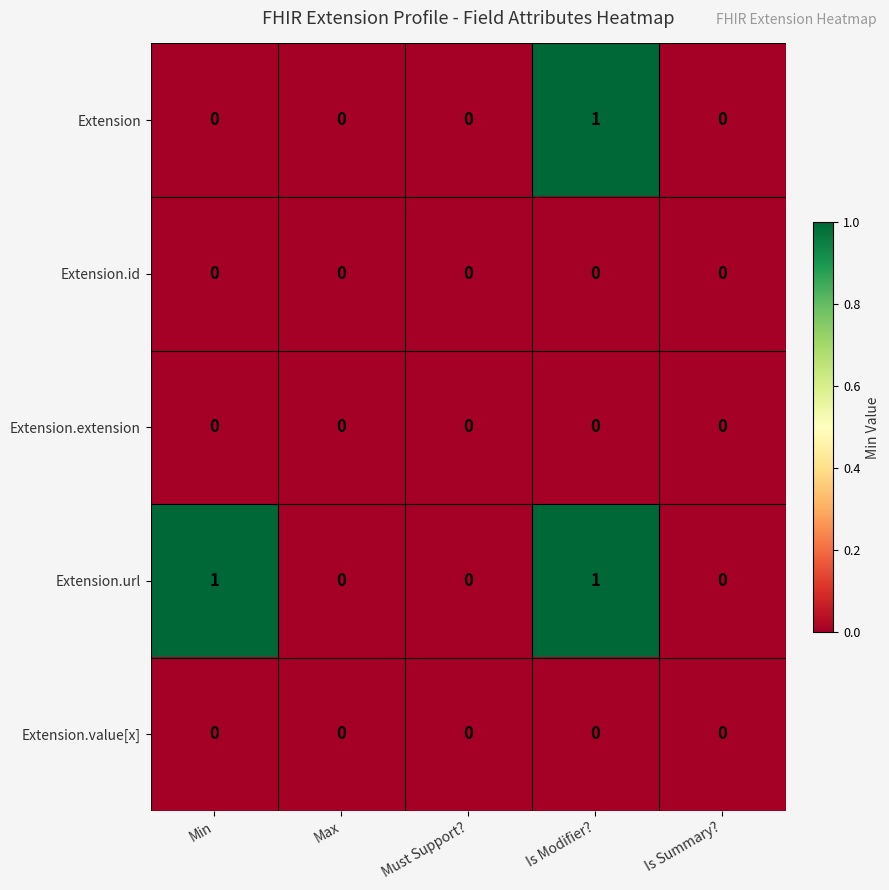

Count the number of data series in this chart.

5